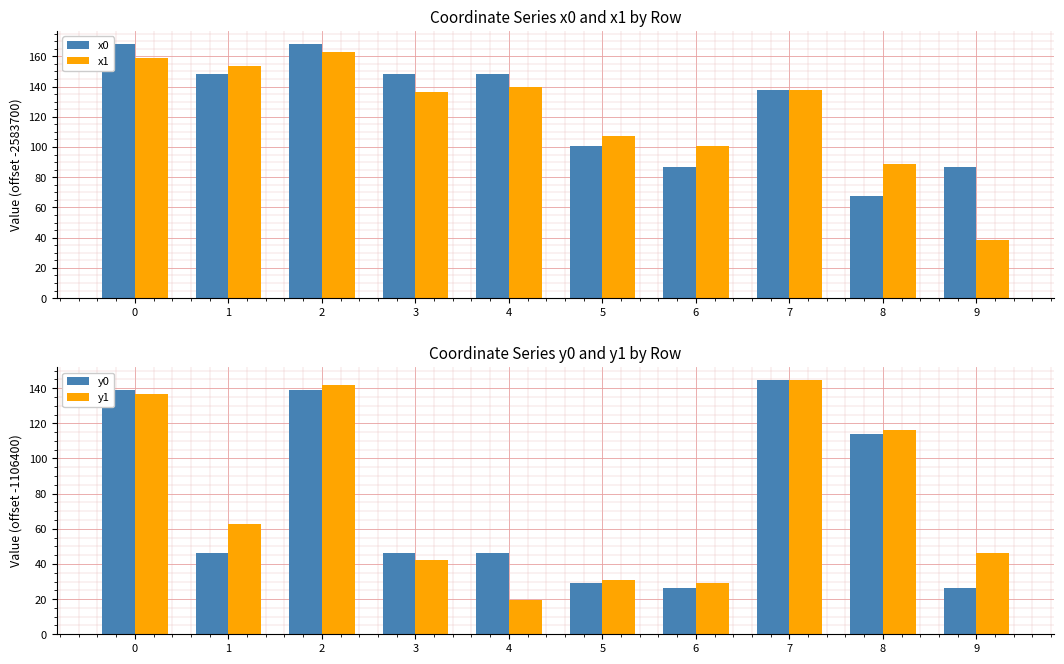

What is the difference between the highest and lowest values at 8?

48.4